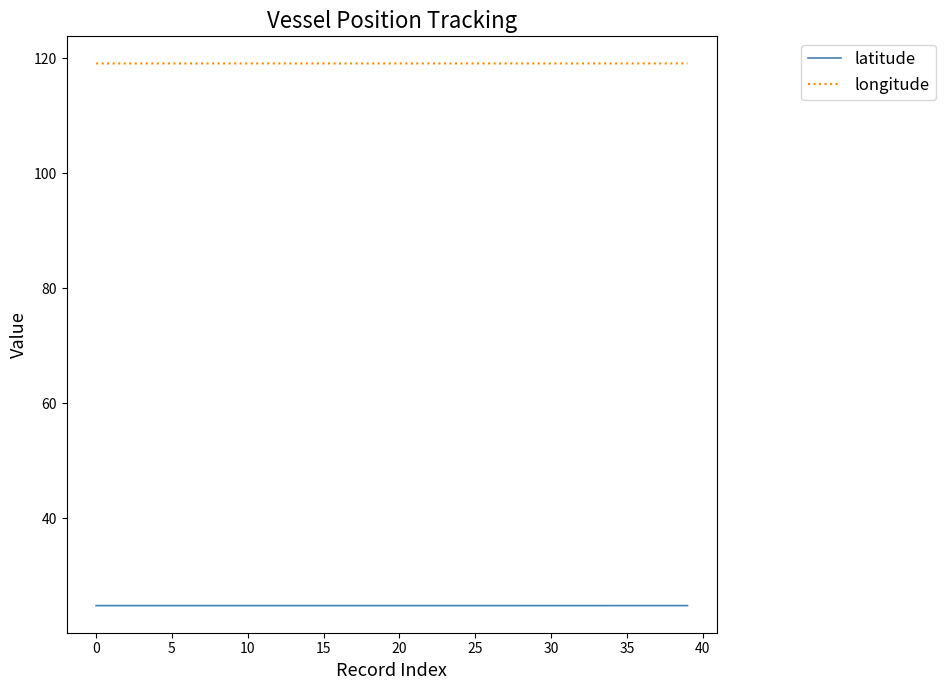

What is the average value of the latitude series?

24.8